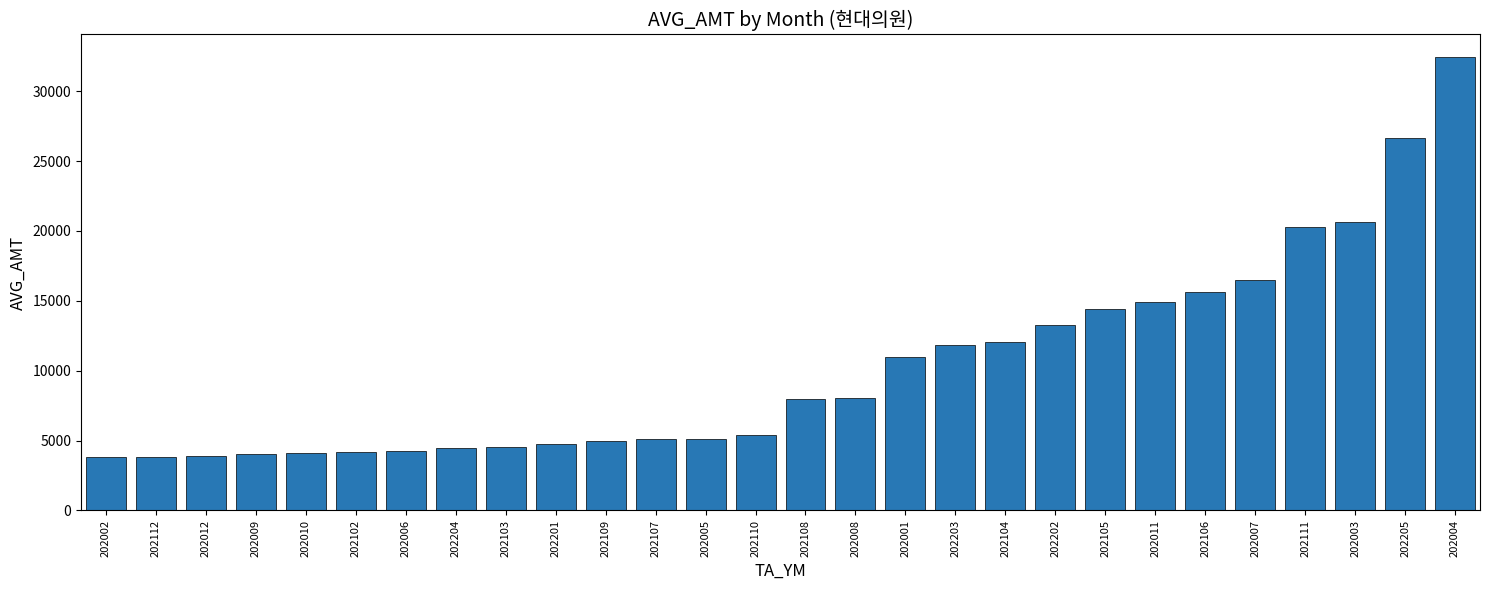

What is the approximate value at 202005?

5144